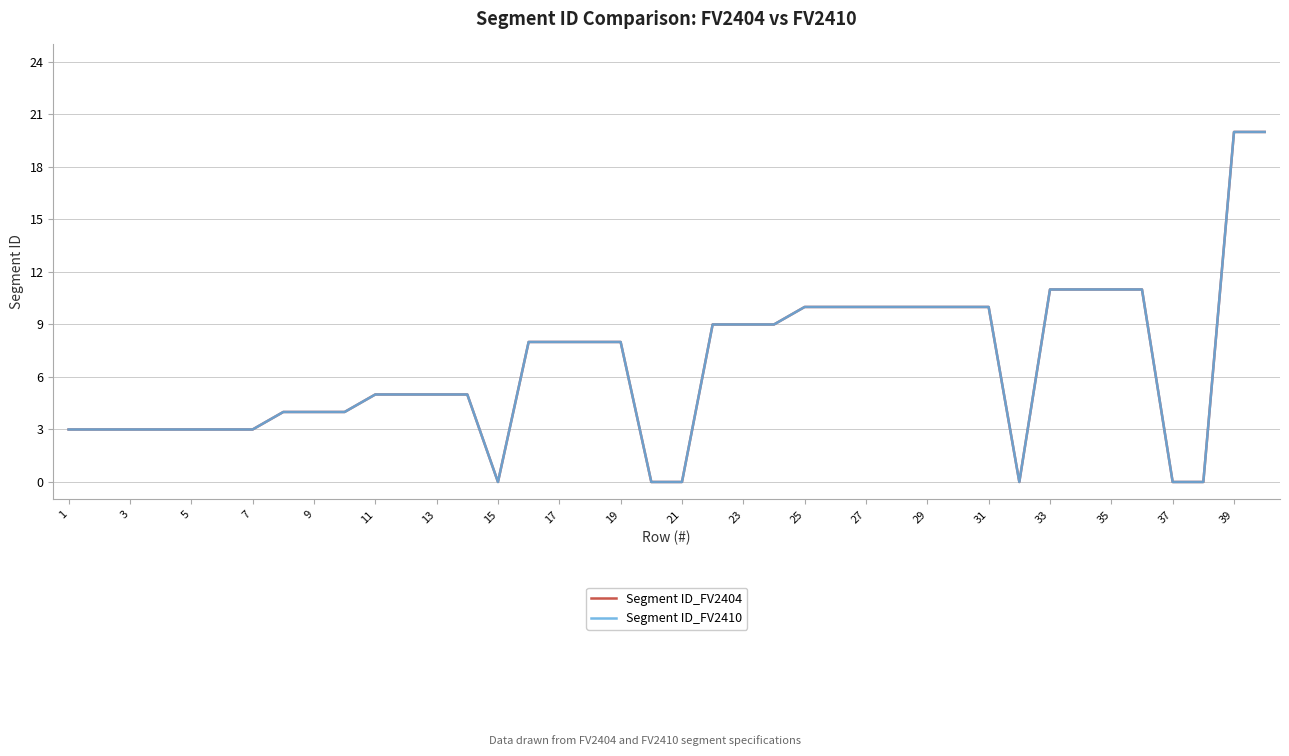

How many lines are shown in the chart?

2